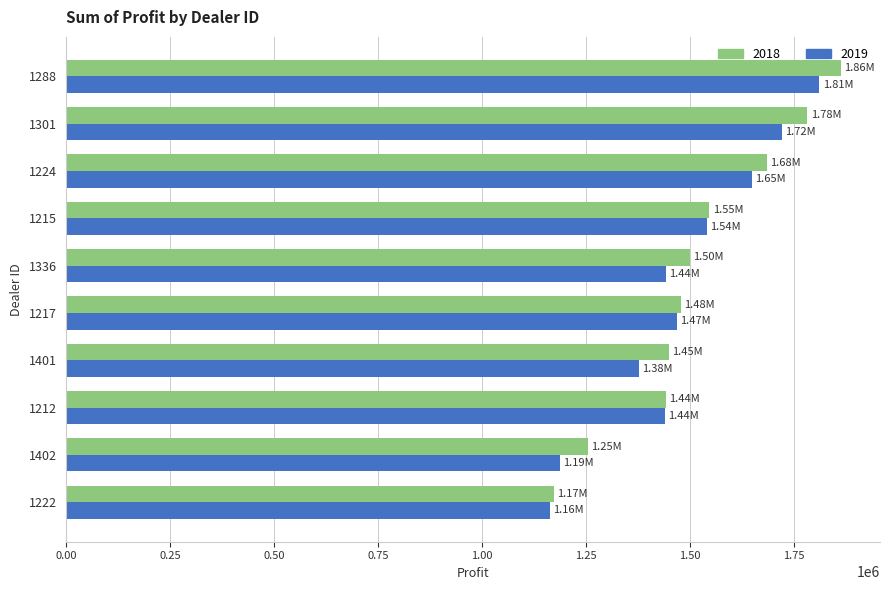

What is the average value of the 2018 series?

1517112.9